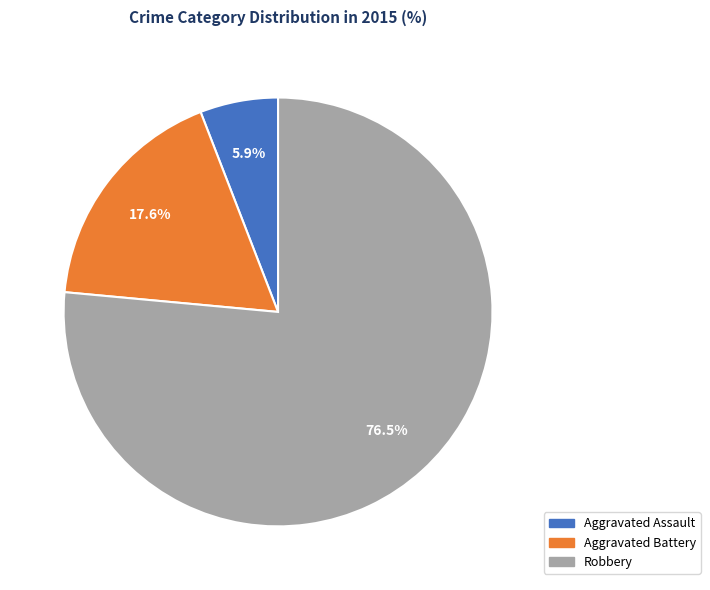

Rank the categories by value from lowest to highest.

Aggravated Assault, Aggravated Battery, Robbery